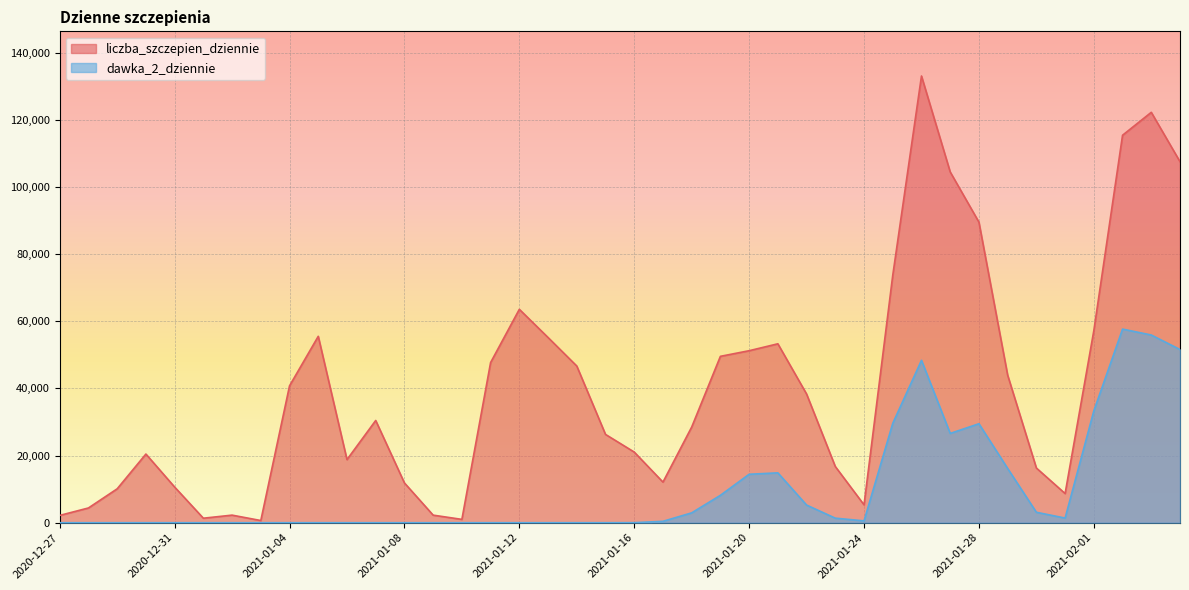

What is the label of the 8th point from the right?

2021-01-28